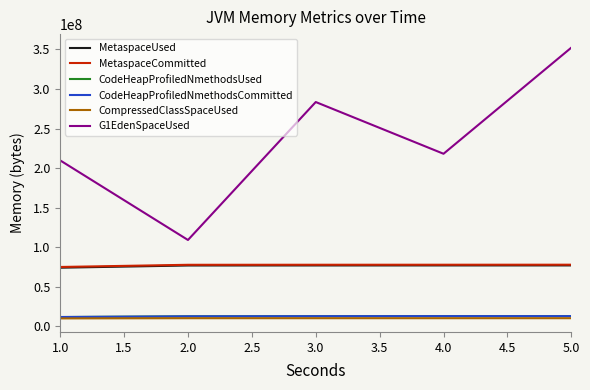

True or false: MetaspaceCommitted and CodeHeapProfiledNmethodsCommitted cross at least once.

False